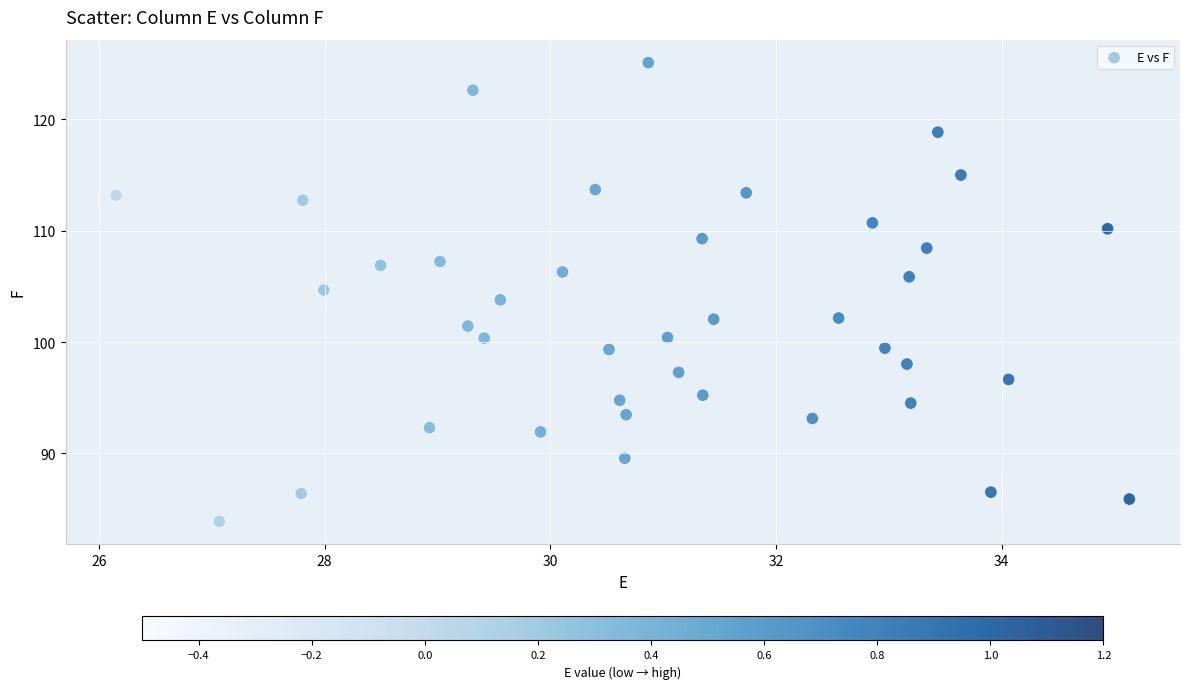

What is the range of X values (max minus min)?

9.0